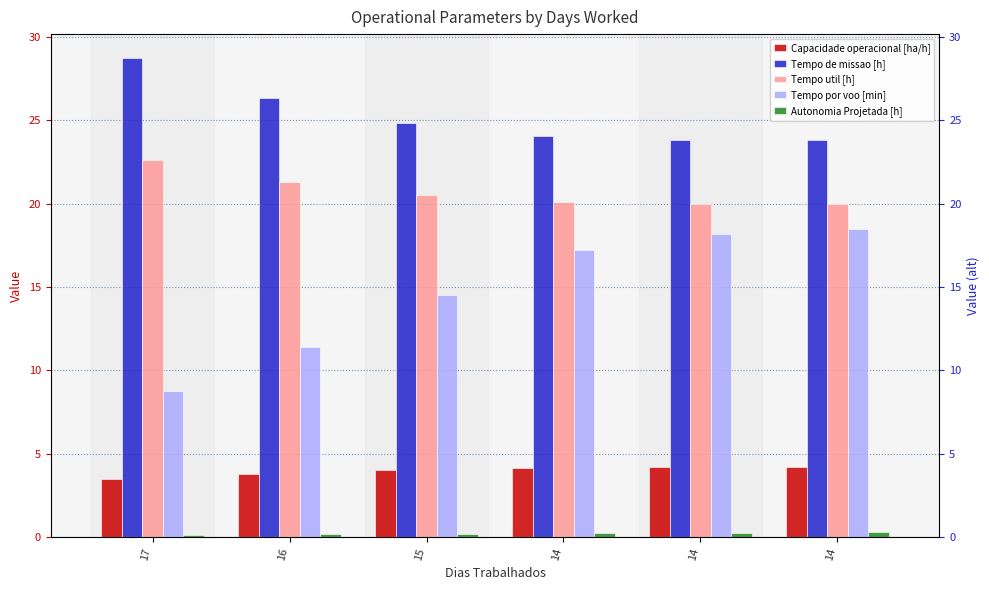

How many values in the Capacidade operacional [ha/h] series are below 4?

2